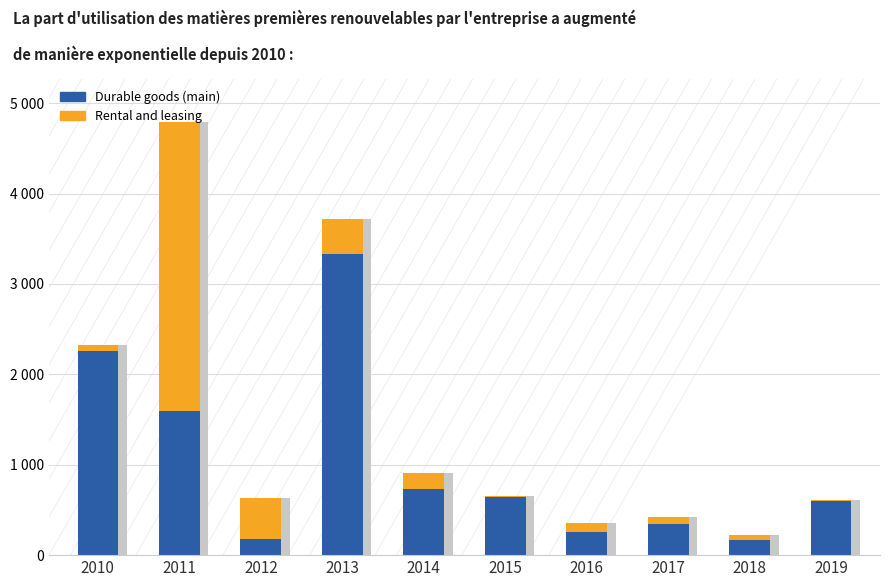

What are all the series names shown in the legend?

Durable goods (main), Rental and leasing